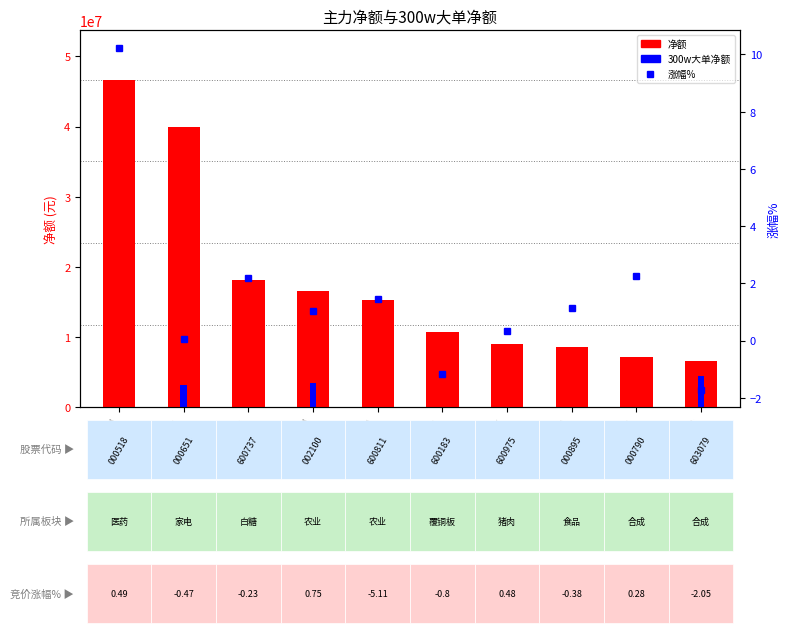

How many data points does each series have?

10